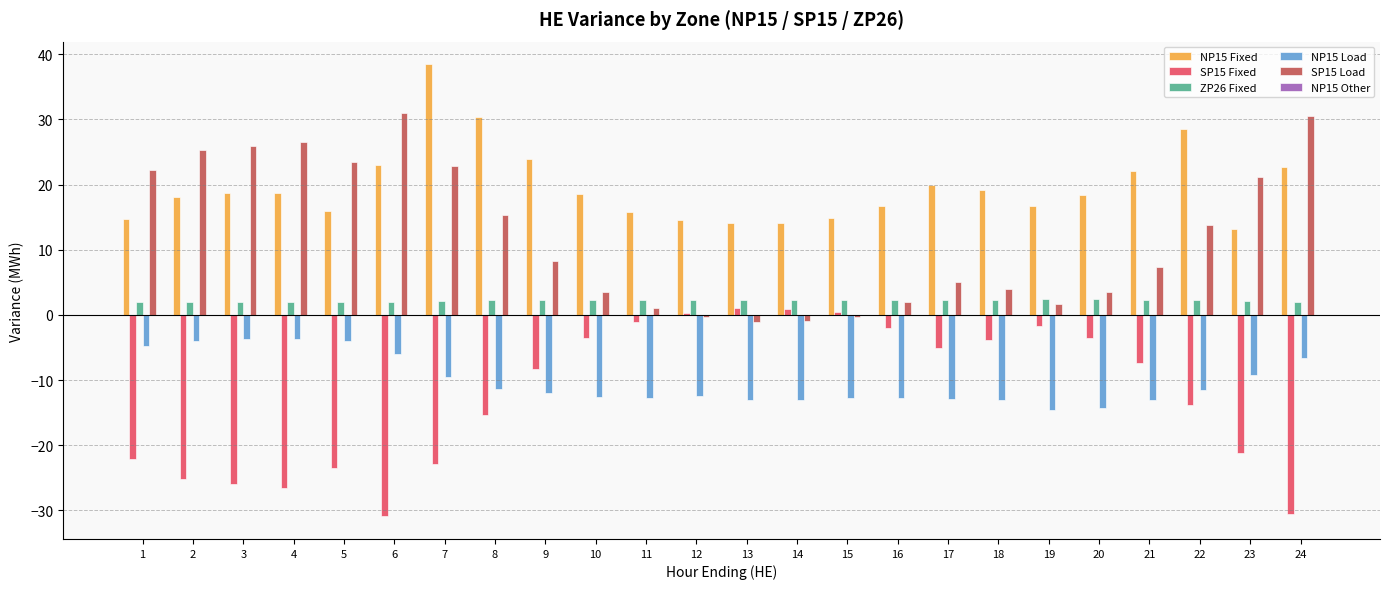

How many groups of bars are there?

24